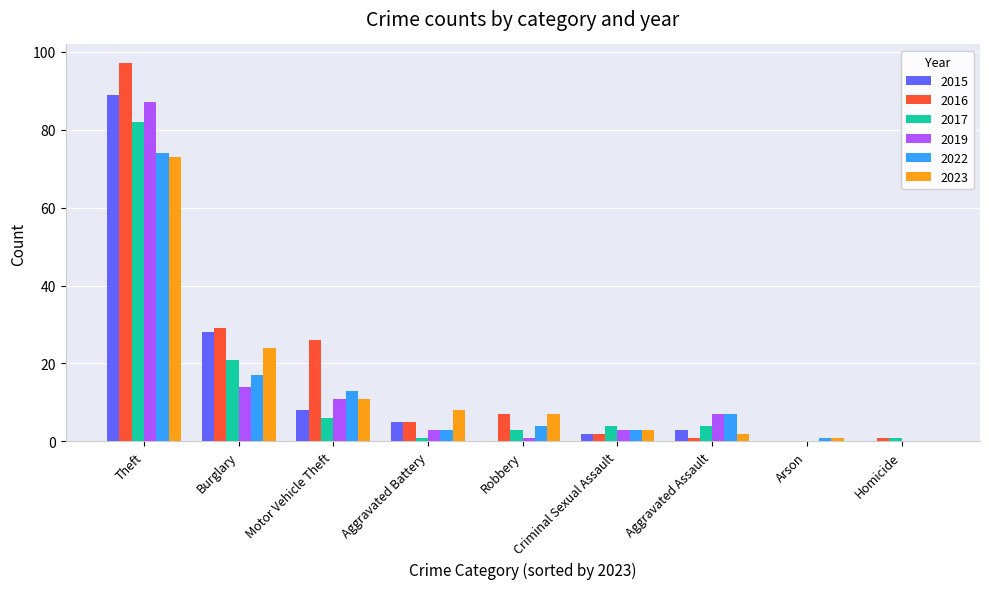

At which category is the sum across all series the highest?

Theft